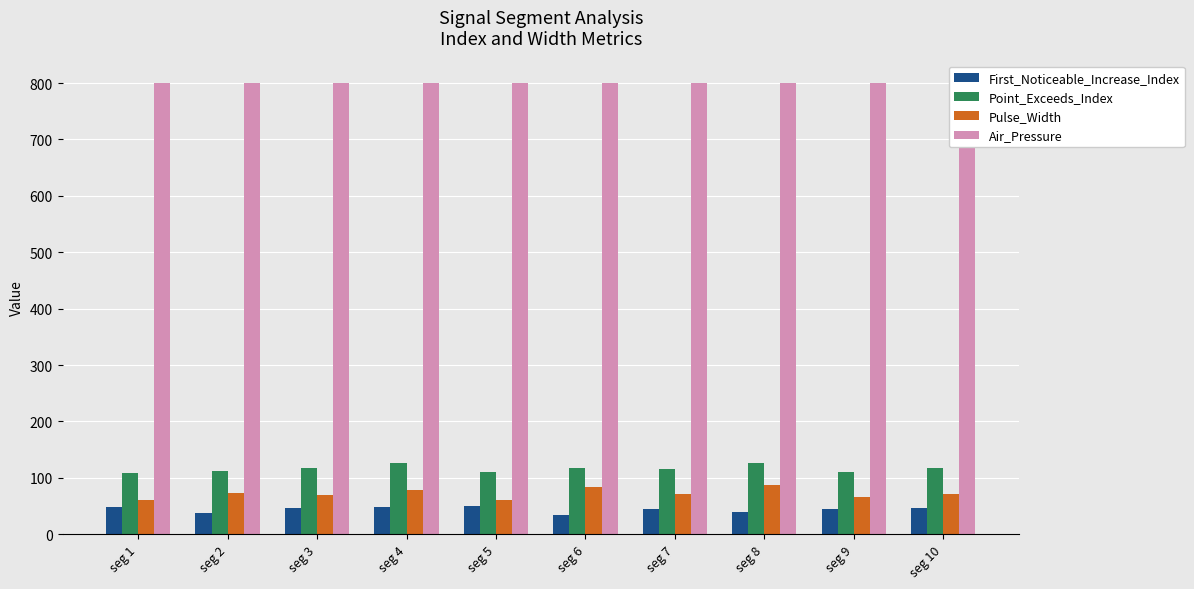

Which series has the largest range (max minus min)?

Pulse_Width